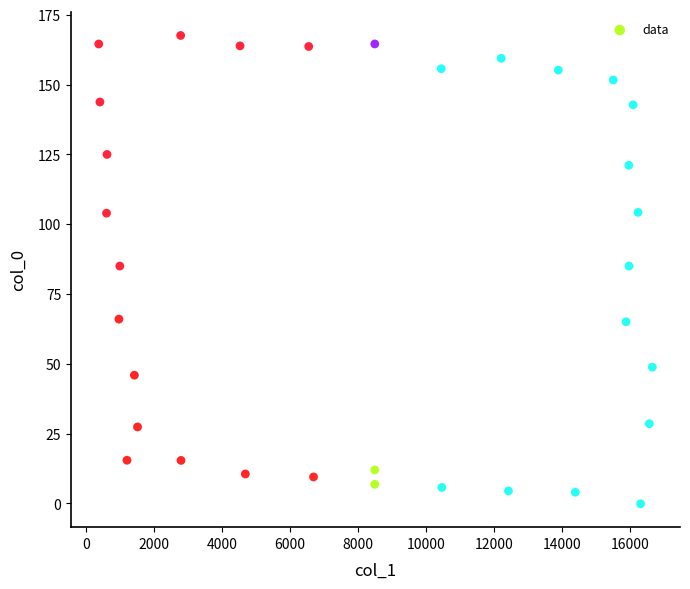

What is the range of X values (max minus min)?

16290.5